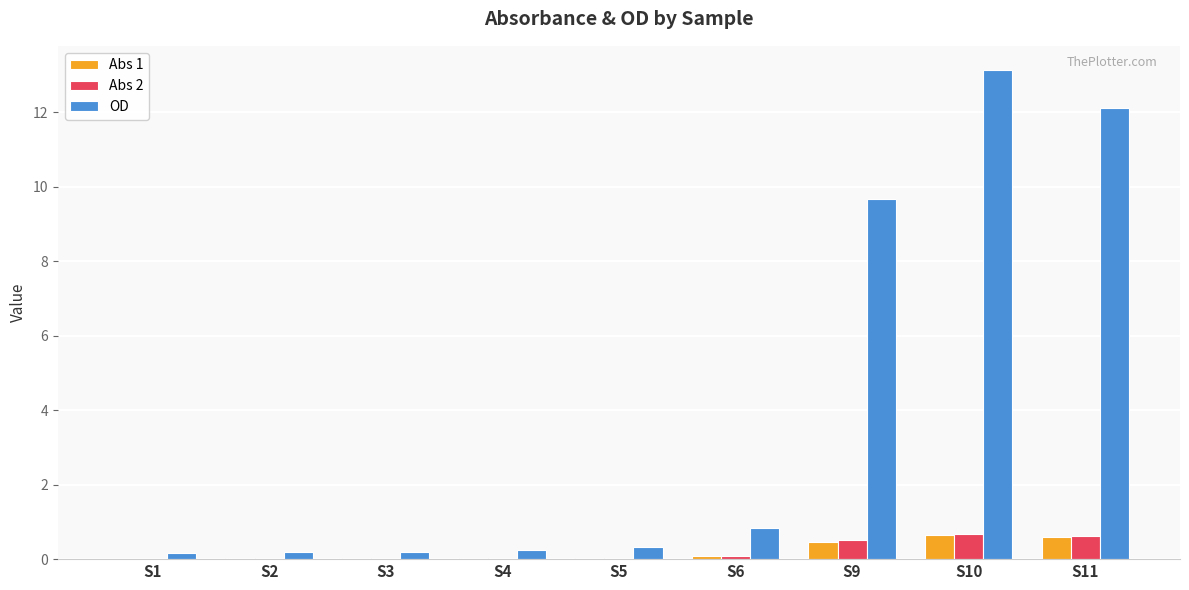

Where is OD nearest to the value 6?

S9